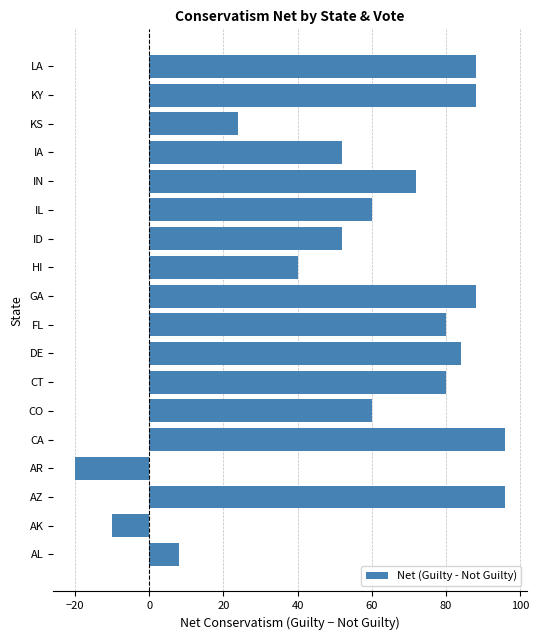

Reading bottom to top, what are all the values shown in this chart?

8	-10	96	-20	96	60	80	84	80	88	40	52	60	72	52	24	88	88